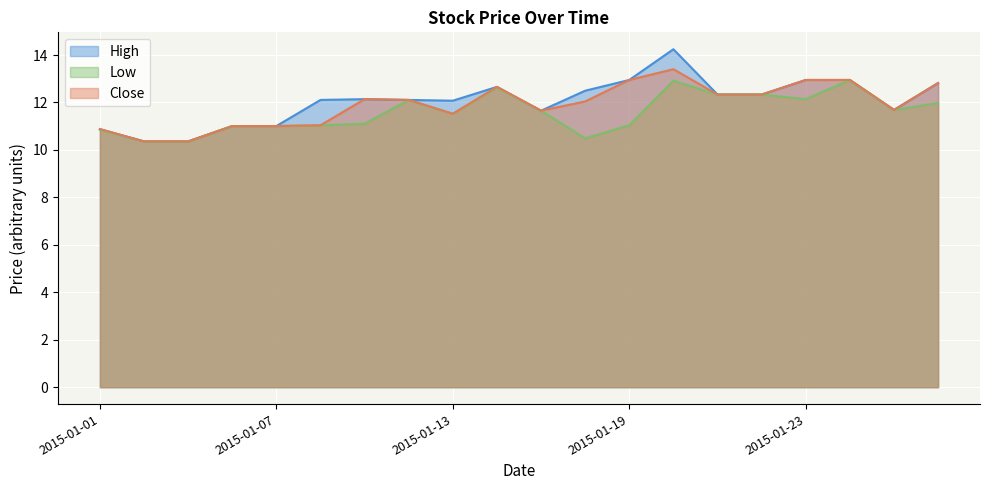

True or false: High and Close intersect in this chart.

False